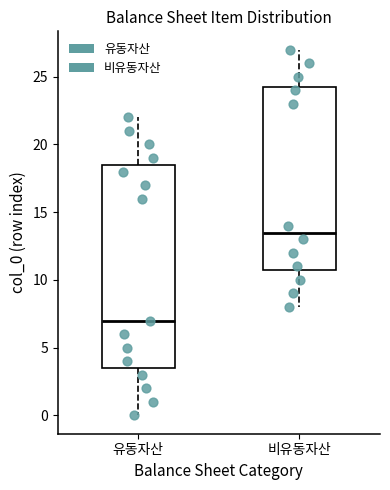

Which box has the lowest median line?

유동자산